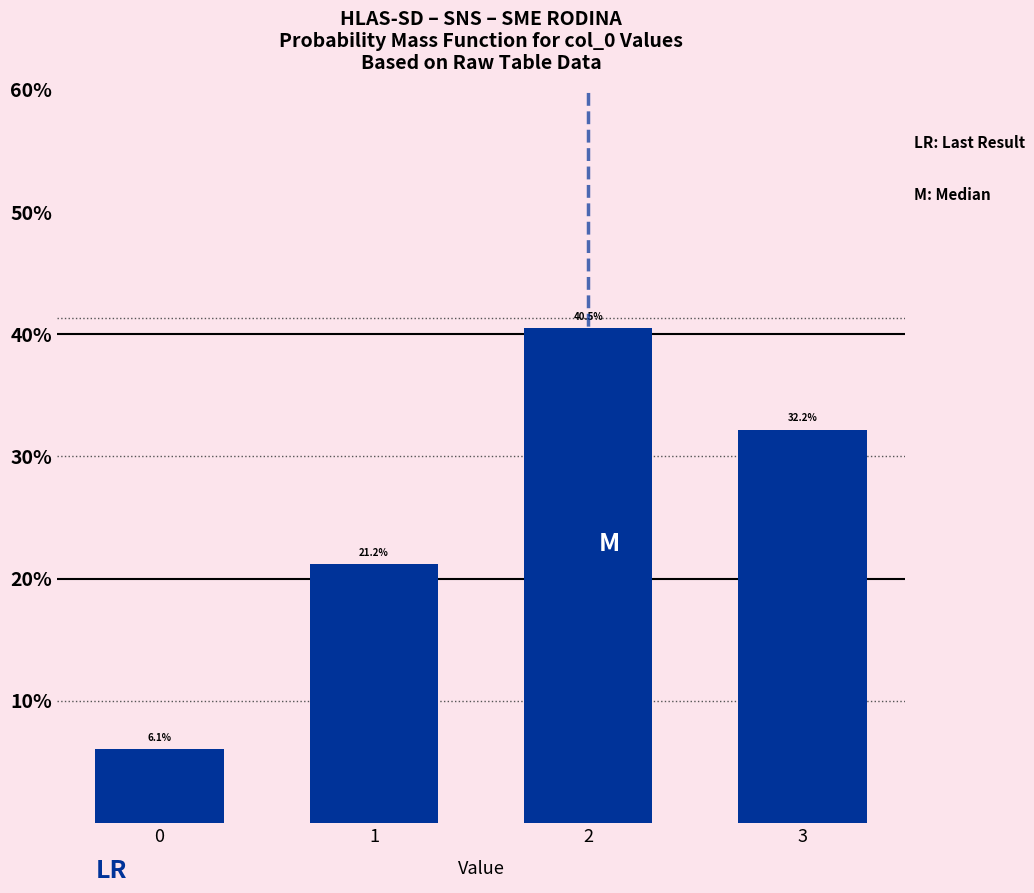

Does the chart contain any negative values?

No